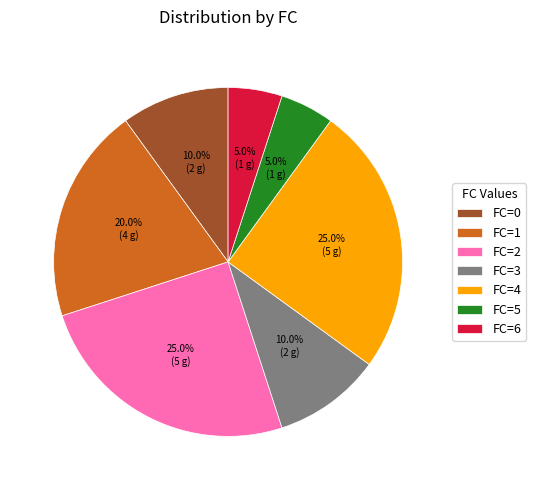

Count the number of slices in the pie.

7